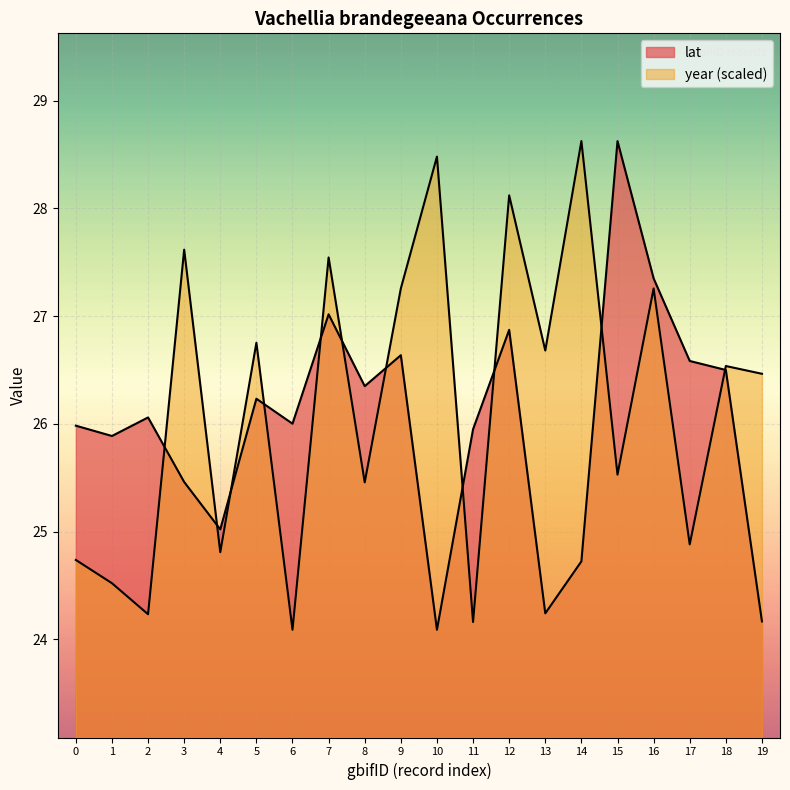

What is the minimum value for year?

24.1